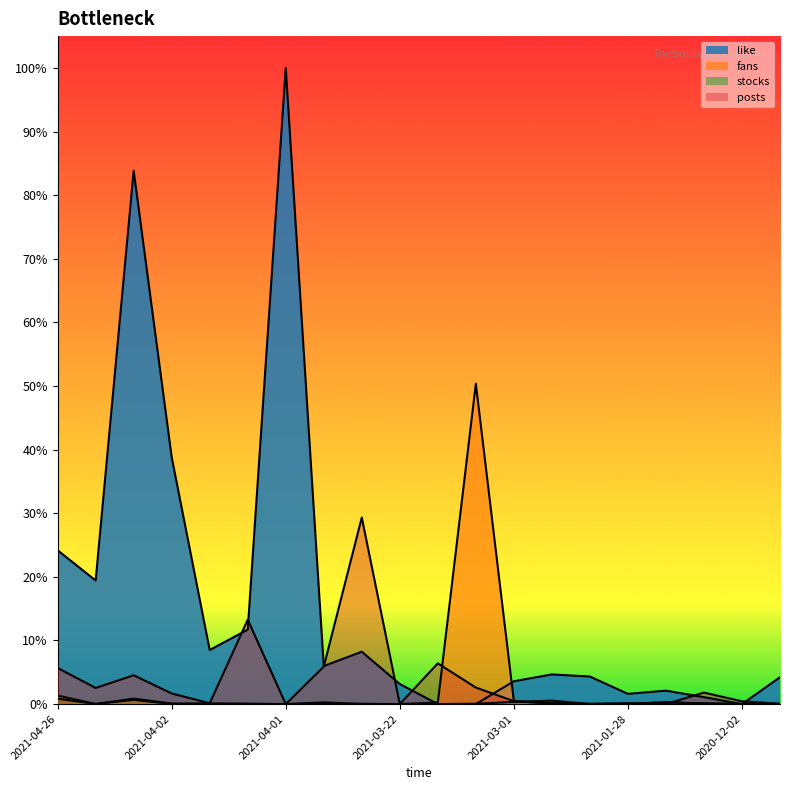

At which category is the sum across all series the highest?

2021-04-01